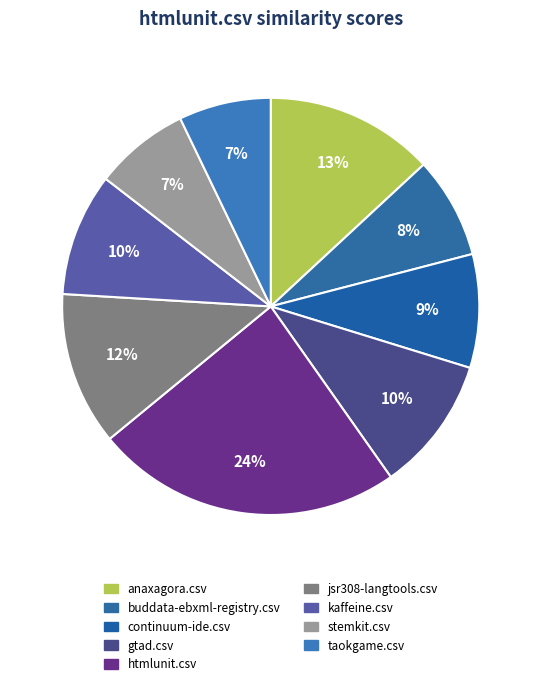

To the nearest percent, what portion does taokgame.csv represent?

7%